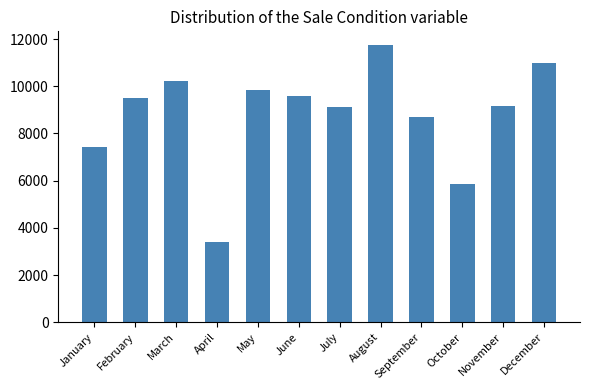

What is the change in value from May to December?

+1144